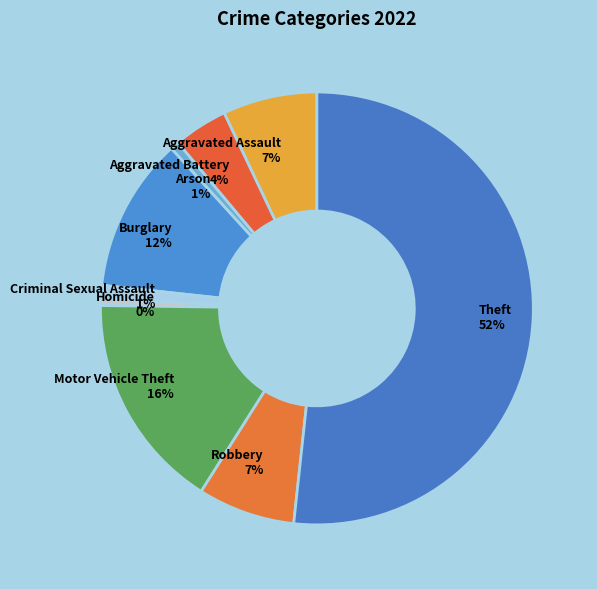

To the nearest percent, what portion does Robbery represent?

7%